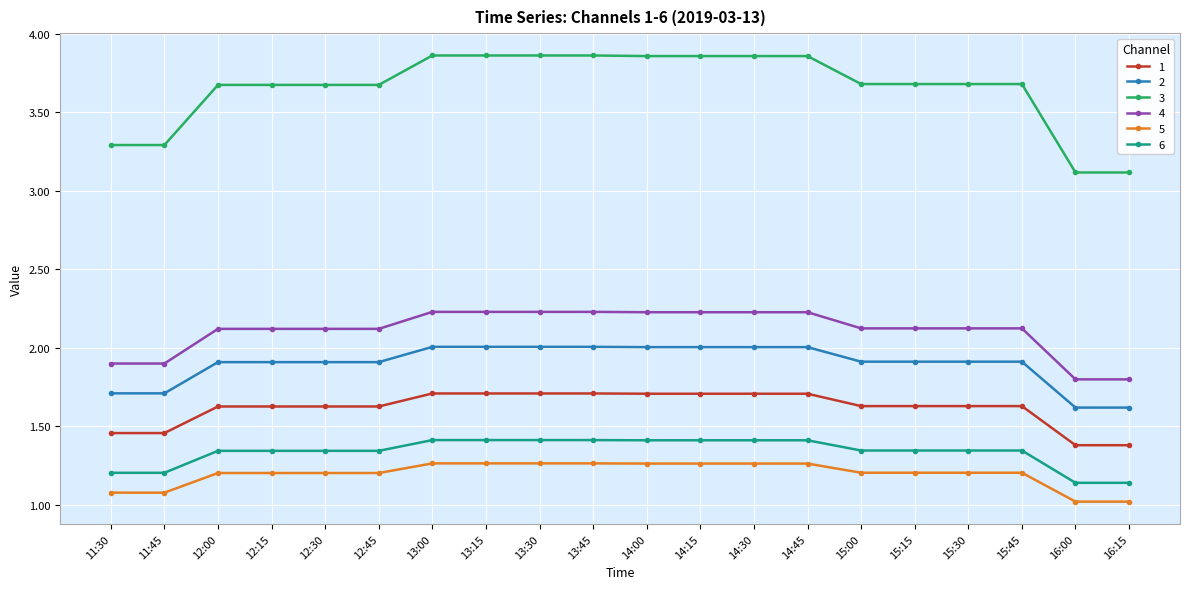

True or false: 2 and 3 cross at least once.

False